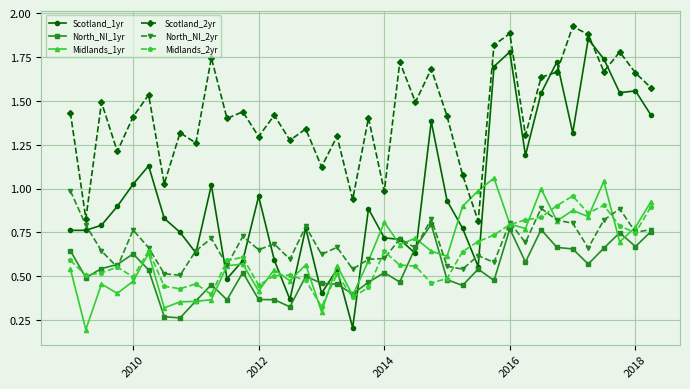

Which series ends up on top after the final intersection of Scotland_2yr and Midlands_1yr?

Scotland_2yr